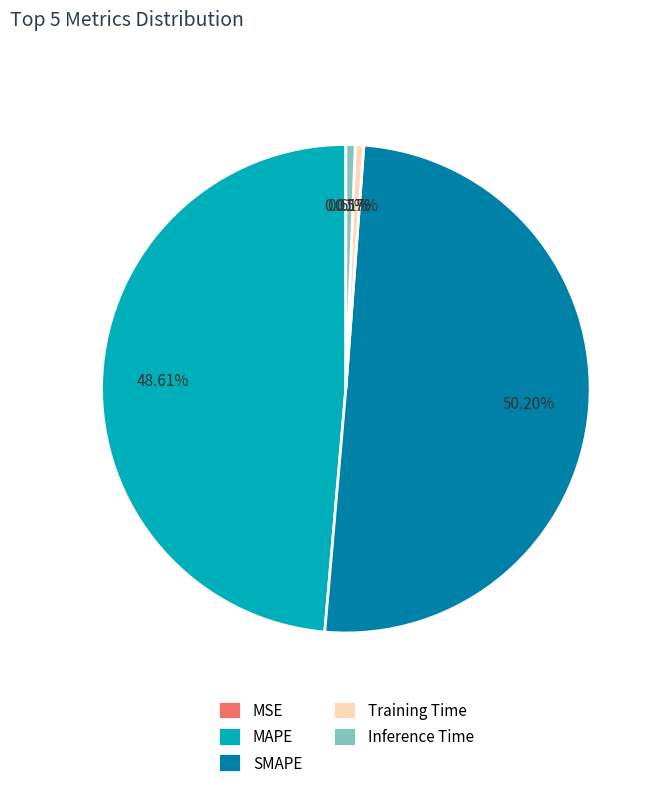

What is the largest slice in the pie chart?

SMAPE